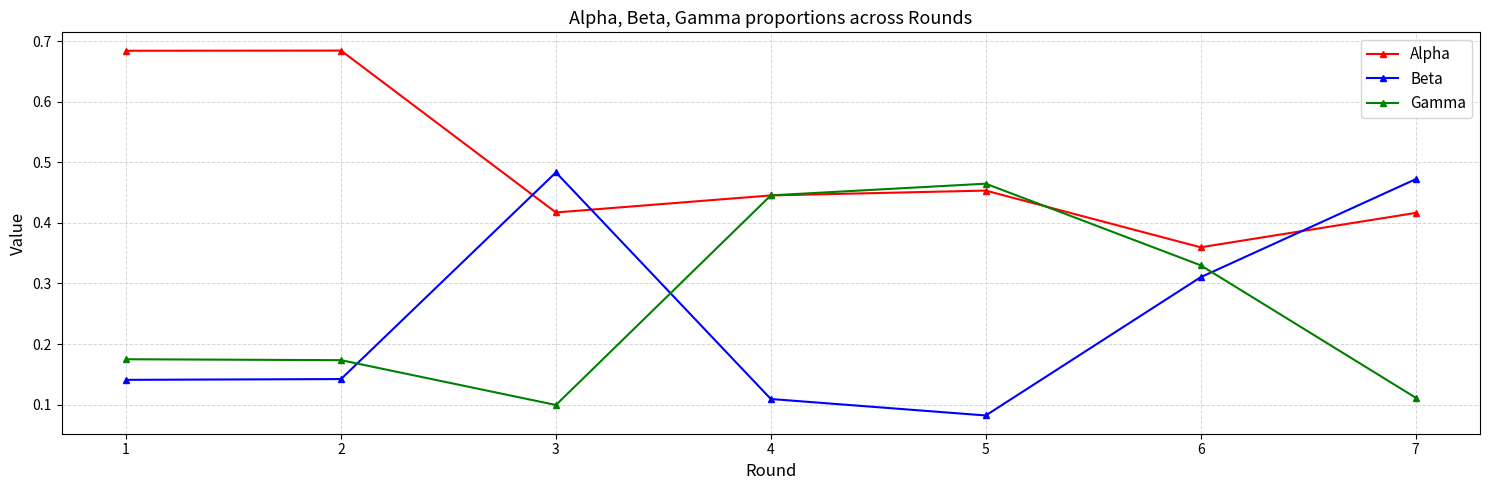

The value of Alpha at 7 is 0.6. True or false?

False